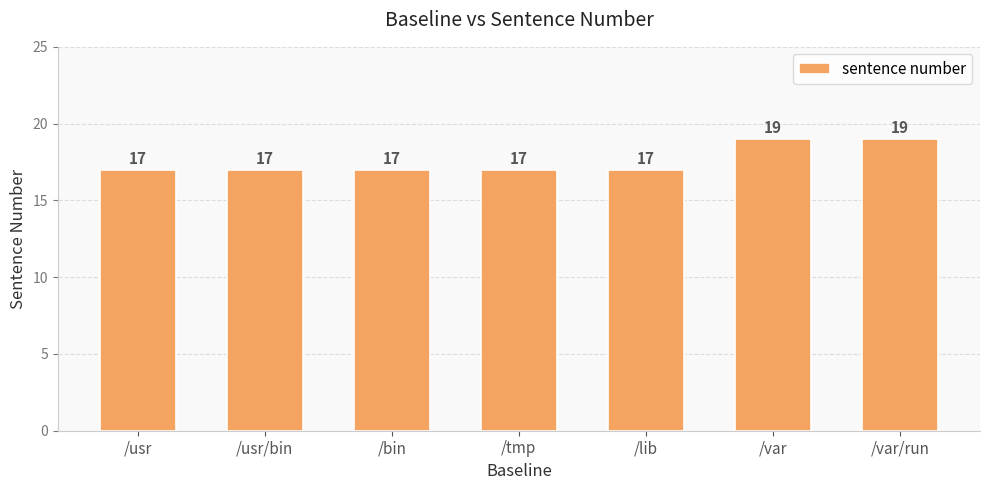

What value does the data have at /bin?

17